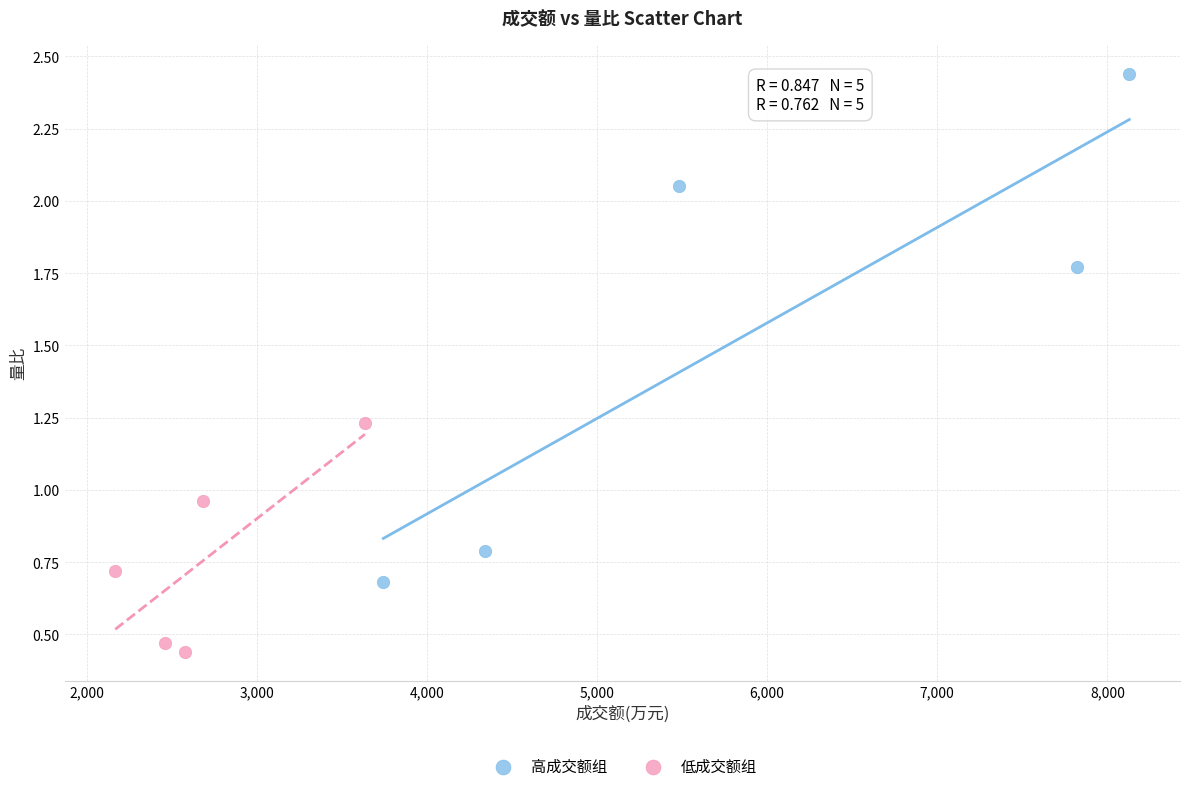

Which series reaches the maximum Y coordinate?

高成交额组